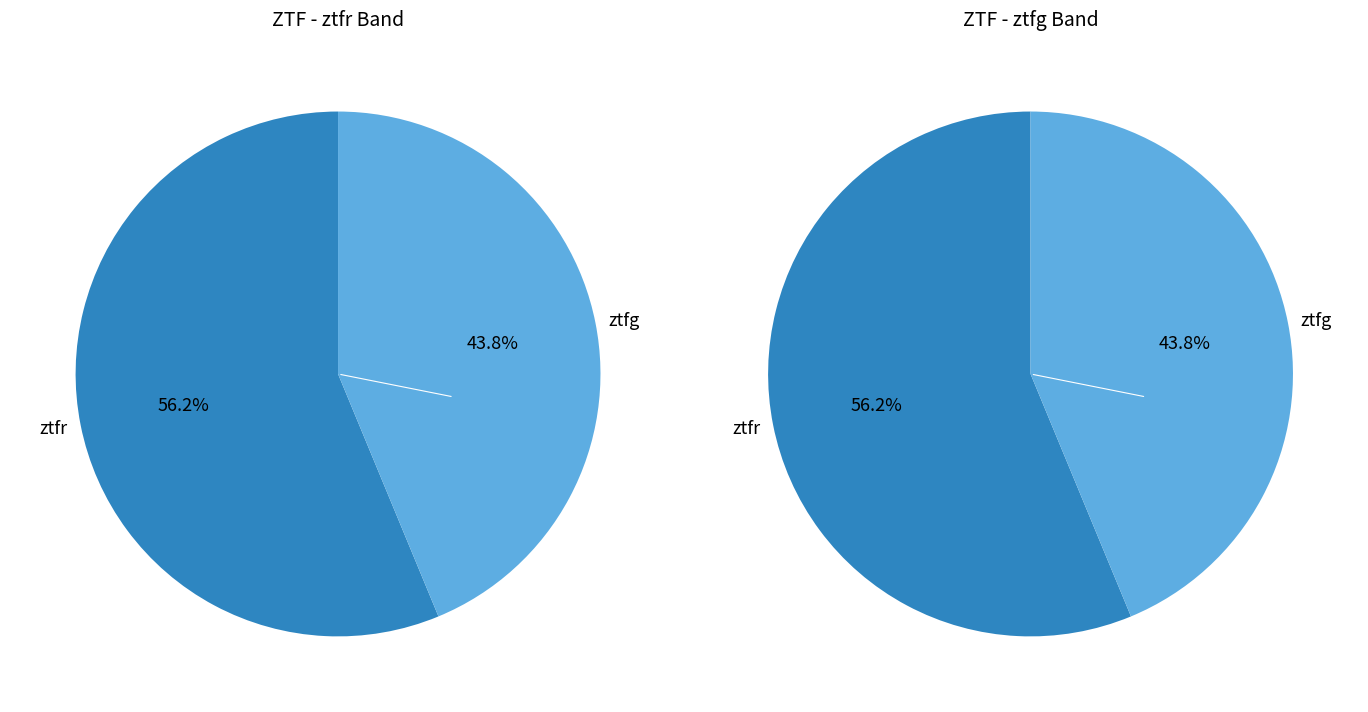

Does any single category account for the majority?

Yes